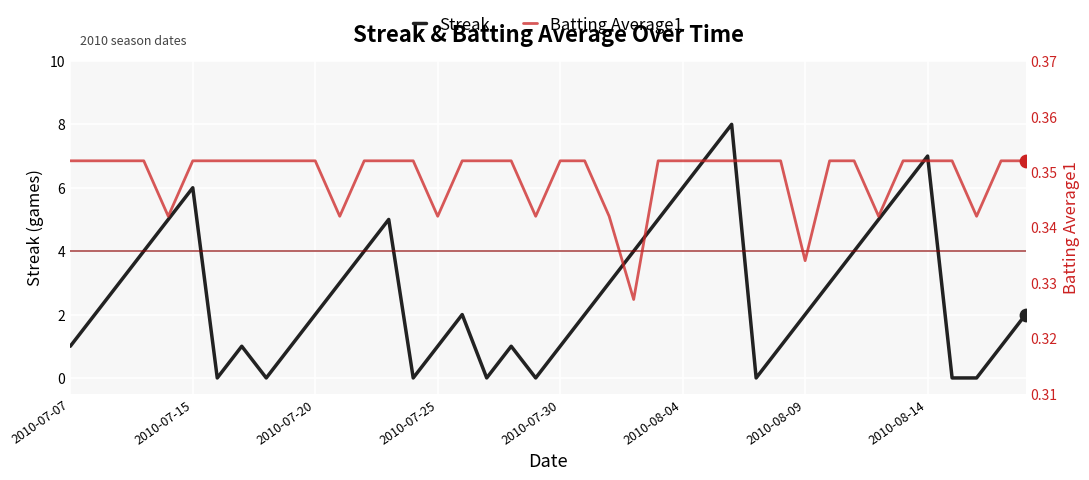

Which series reaches the minimum Y coordinate?

Streak